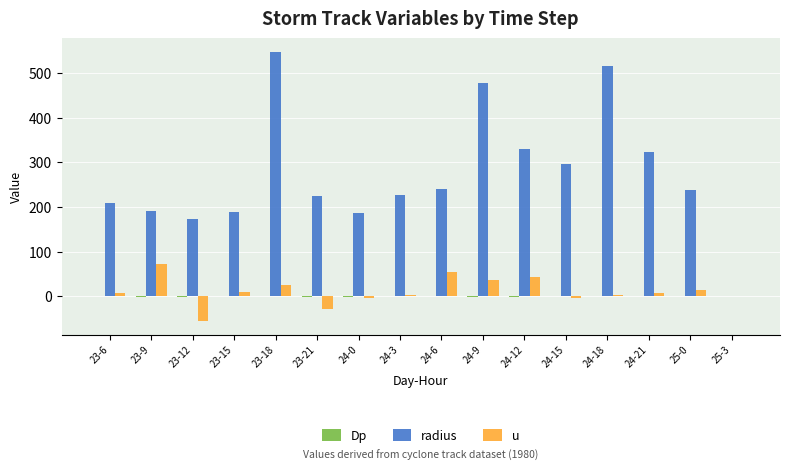

What is the sum of all radius values?

4366.3